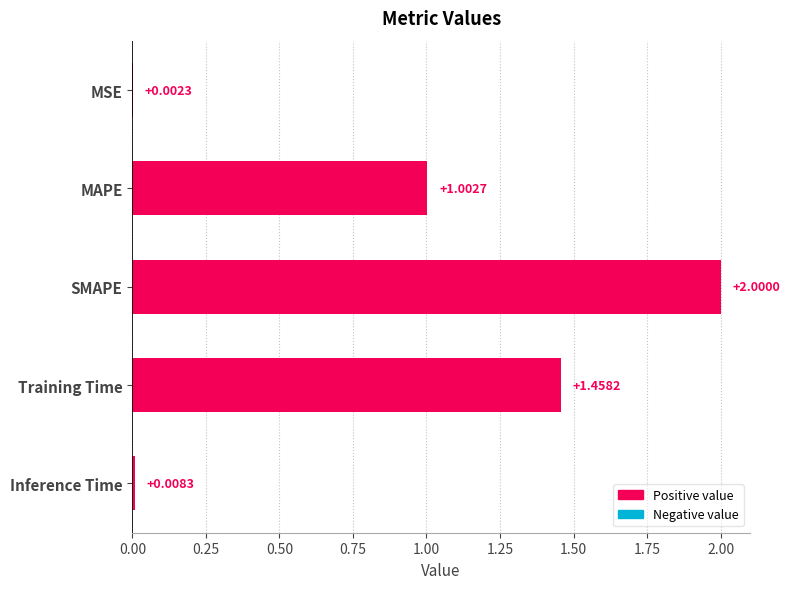

How many values exceed 1?

3